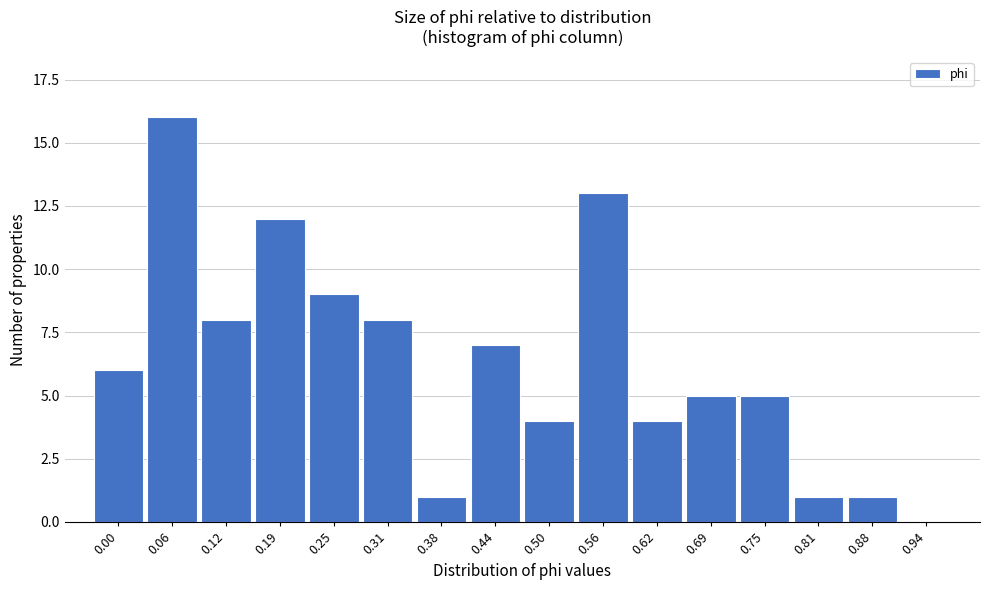

Reading left to right, list all the values displayed in this chart.

0.00=6	0.06=16	0.12=8	0.19=12	0.25=9	0.31=8	0.38=1	0.44=7	0.50=4	0.56=13	0.62=4	0.69=5	0.75=5	0.81=1	0.88=1	0.94=0